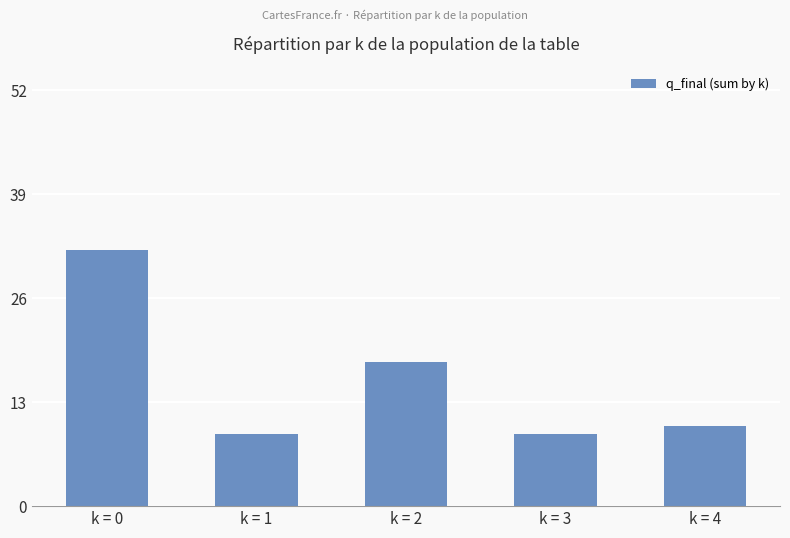

What is the value of the 5th bar from the left?

10